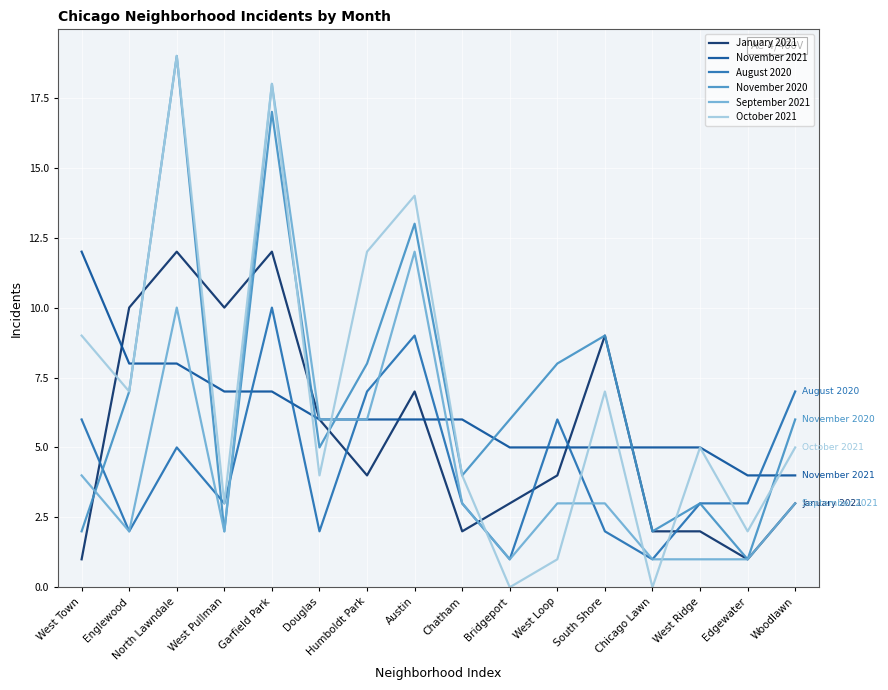

How many times do August 2020 and November 2021 cross each other?

7